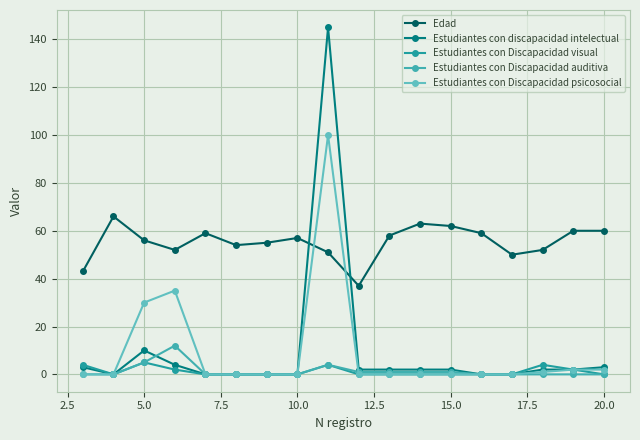

What is the difference between the second highest and second lowest values in the Estudiantes con Discapacidad visual series?

4